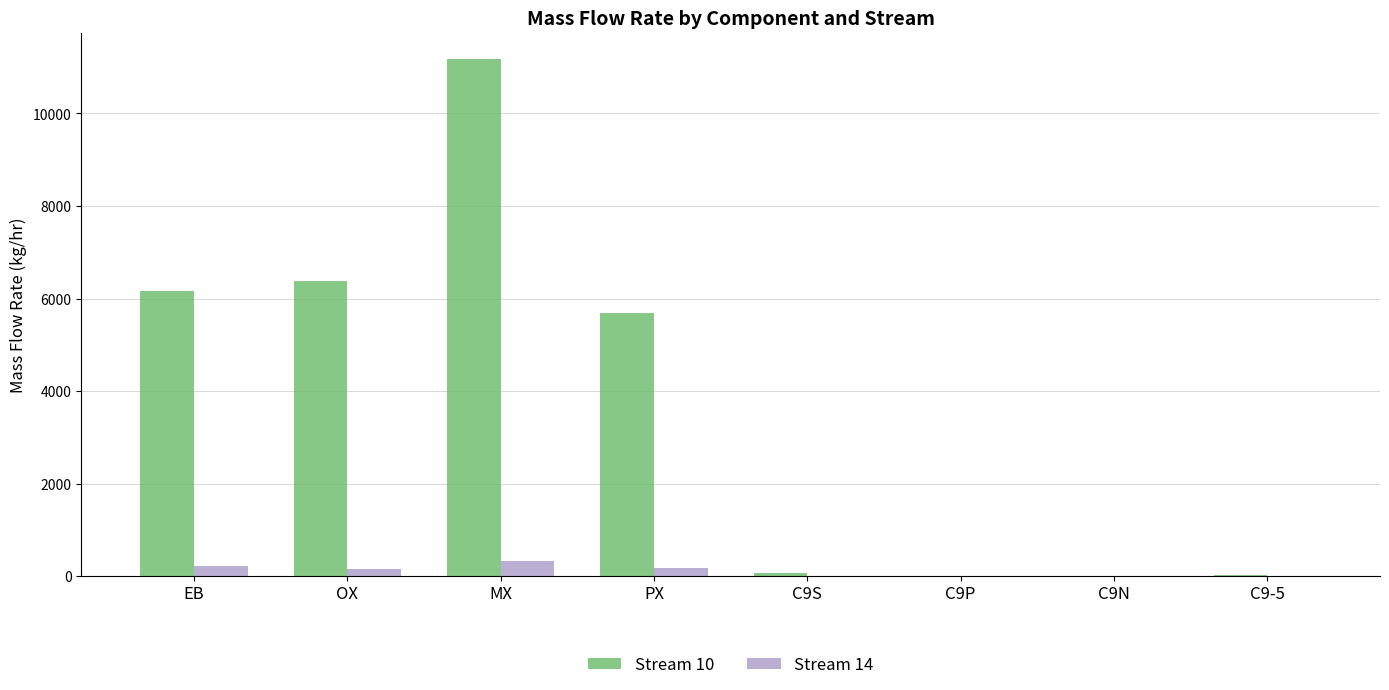

The Stream 10 series shows 6154.2 at EB. True or false?

True